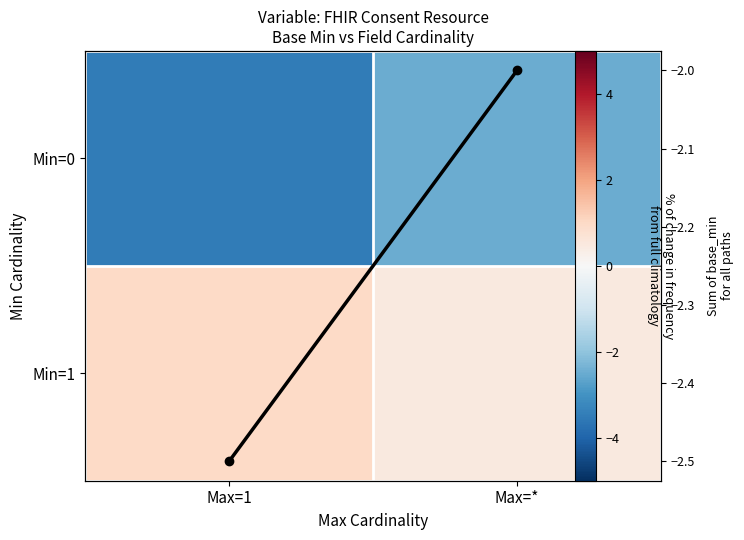

Which series has the largest total across all categories?

Min=1